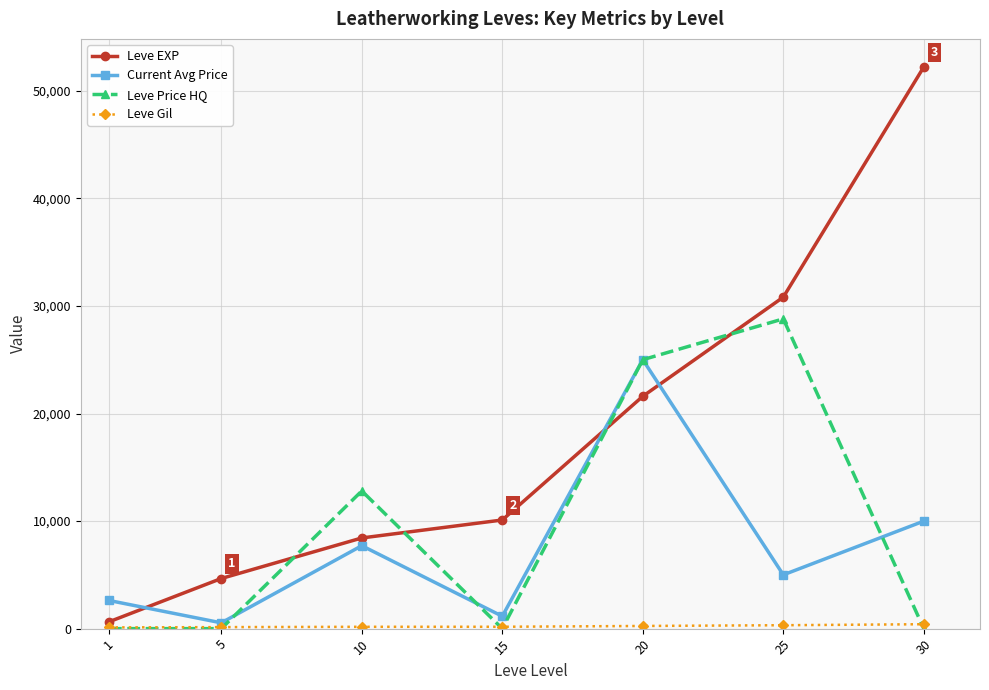

In Current Avg Price, how many points are lower than both neighbors (excluding endpoints)?

3